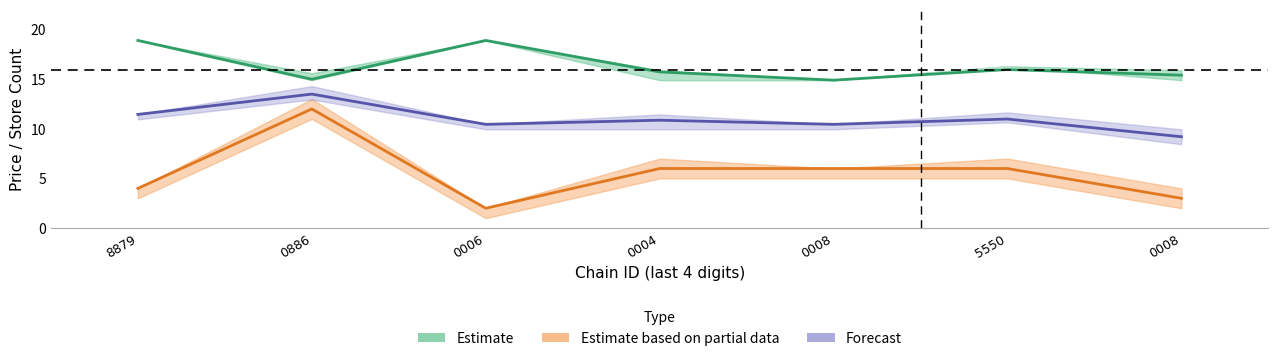

Is it true that Avg Price (Estimate) equals 15.0 at 0886?

True